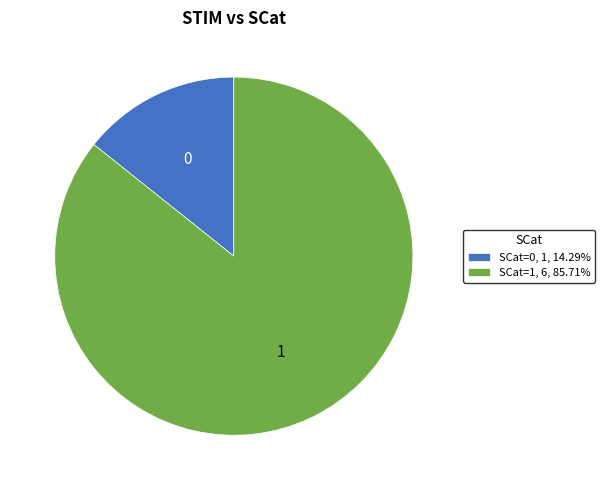

Is SCat=0, 1, 14.29% the majority of the pie?

No